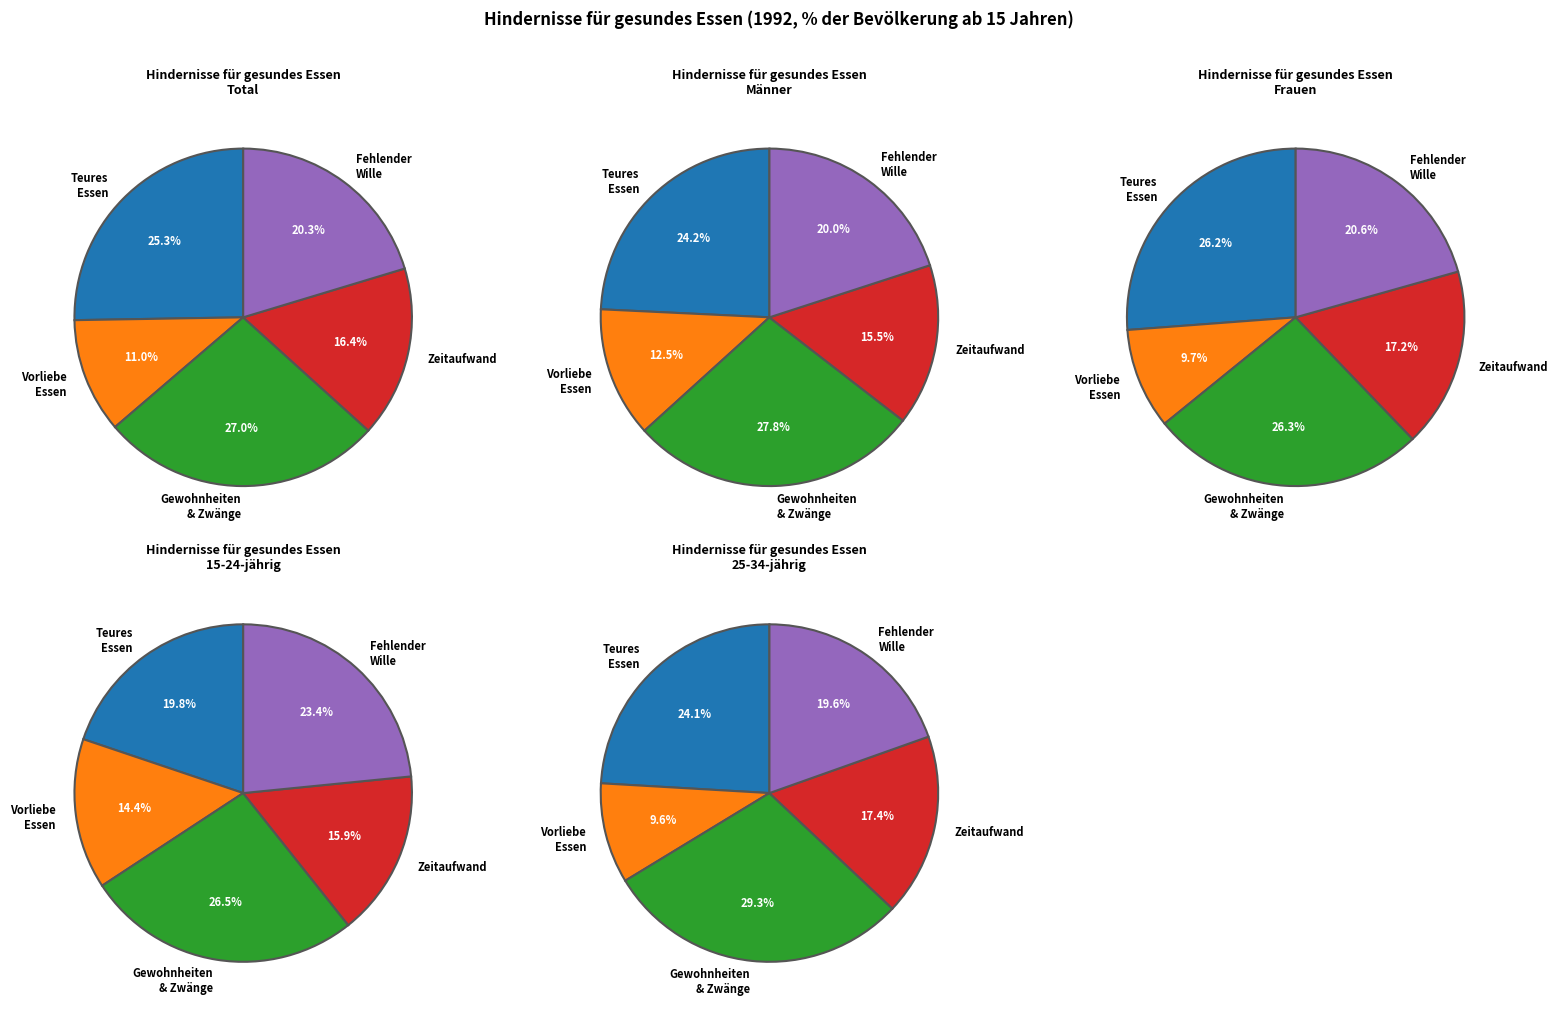

Does 25-34-jährig account for over 50% of the chart?

No